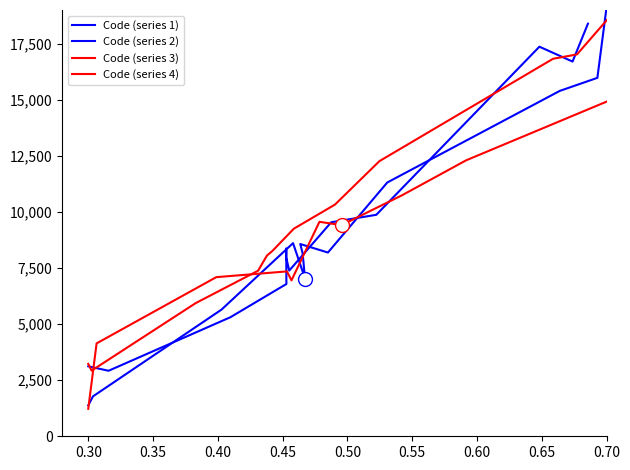

How many interior local valleys does the Code (series 2) series have?

3